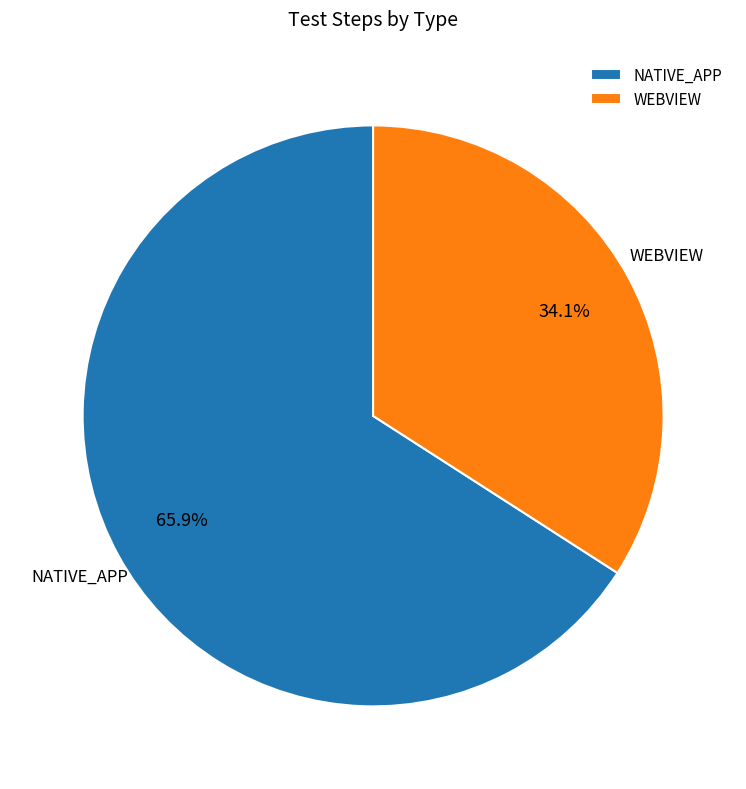

What portion of the pie excludes NATIVE_APP?

34.1%